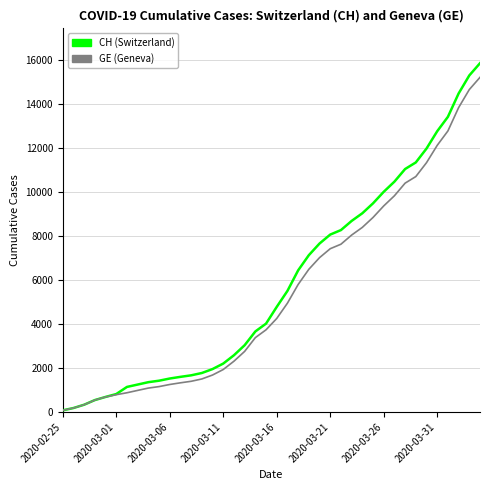

What is the greatest value displayed?

15850